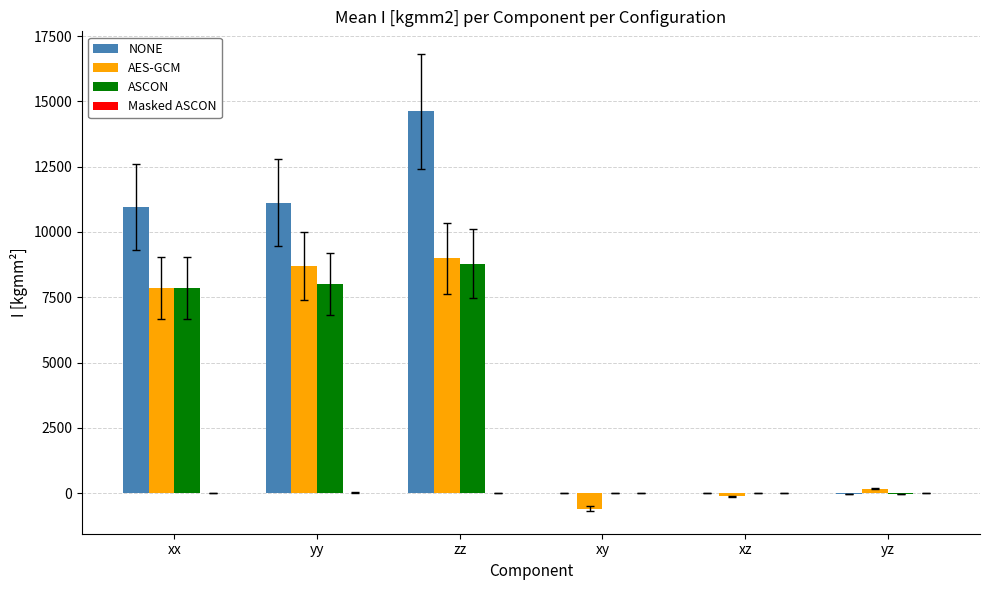

At which label does ASCON reach its peak?

zz